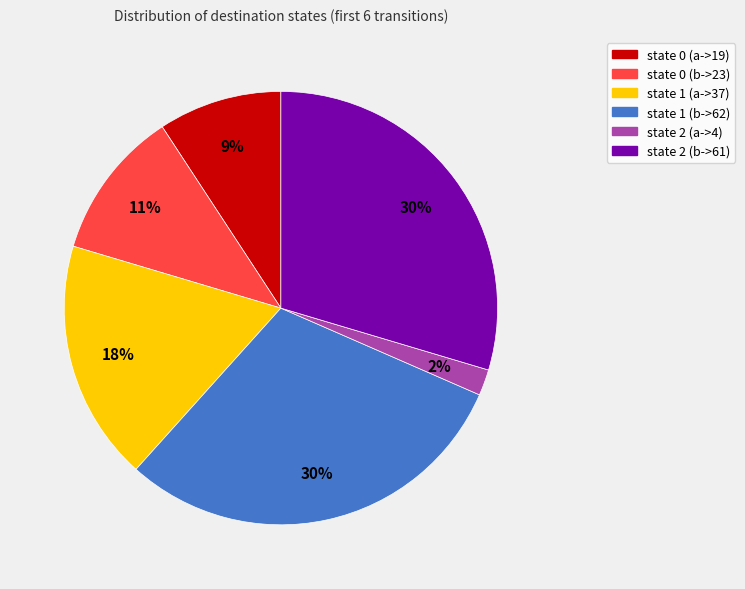

Is it true that state 1 (b->62) is 43% of the pie?

False